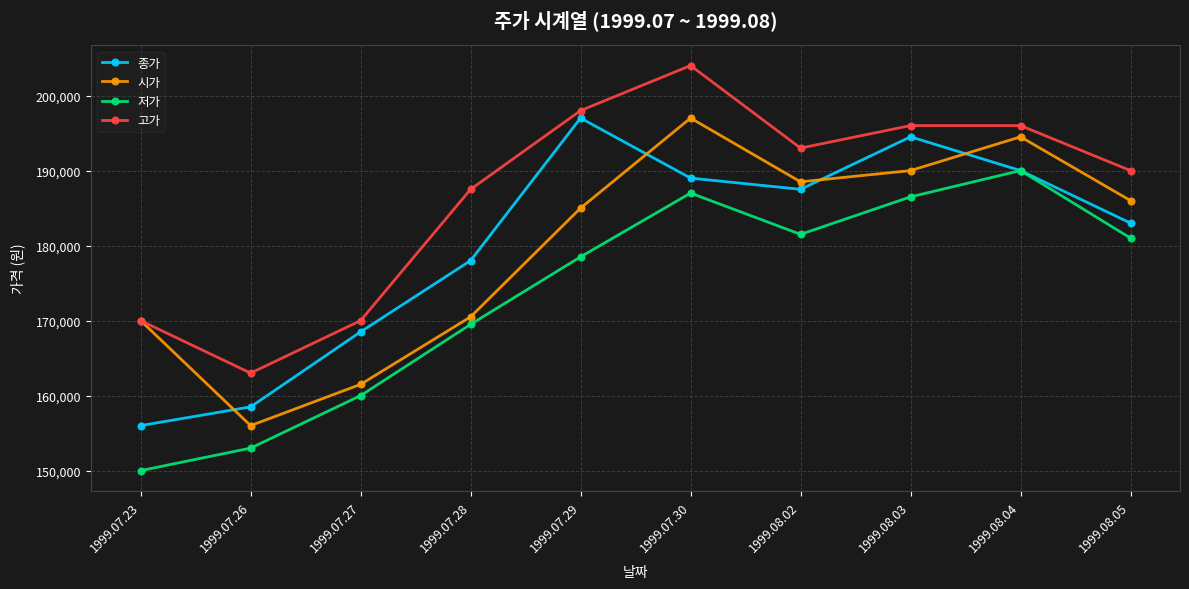

What is the label of the 5th point from the left?

1999.07.29